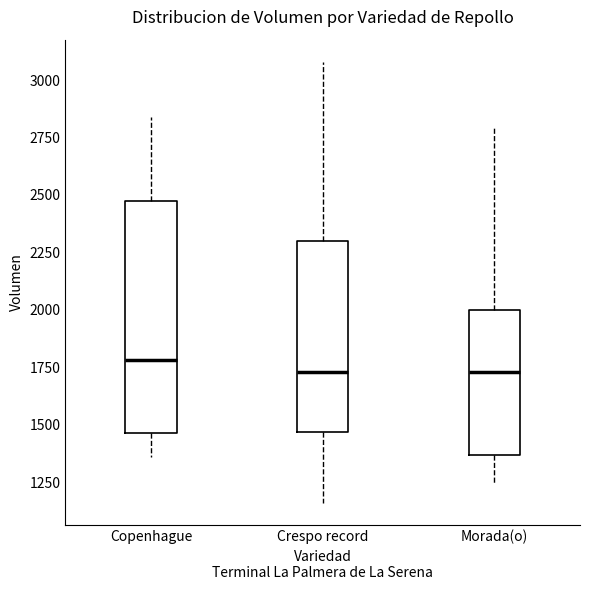

Where is the lower edge of the box for Morada(o) on the y-axis? The values are not printed on the chart, so give them approximately, as read against the axis.

1350